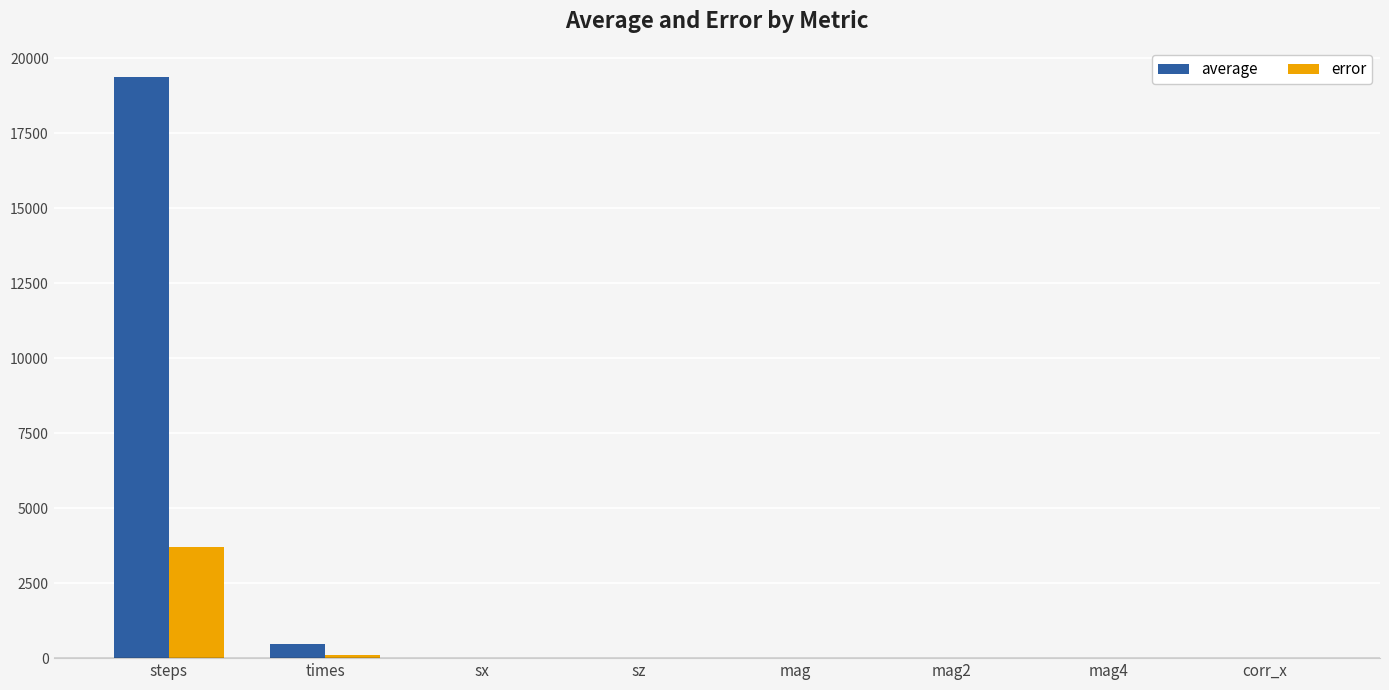

At which category is the sum across all series the highest?

steps